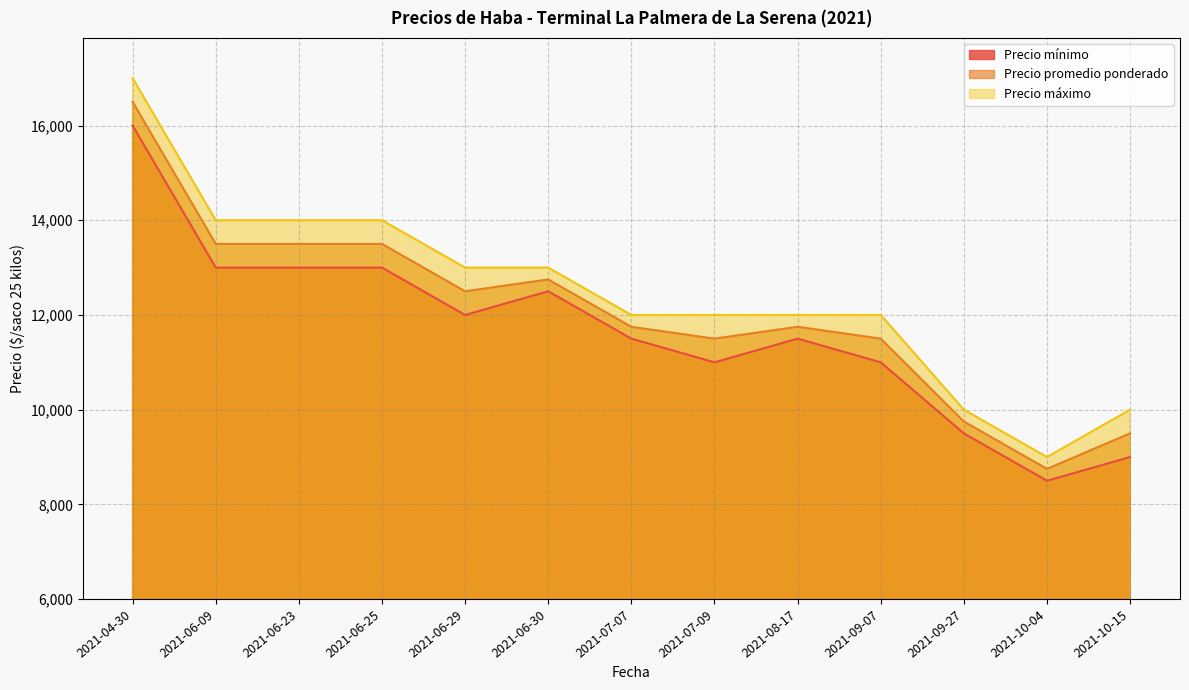

List the series in order of their peak value, highest first.

Precio máximo, Precio promedio ponderado, Precio mínimo